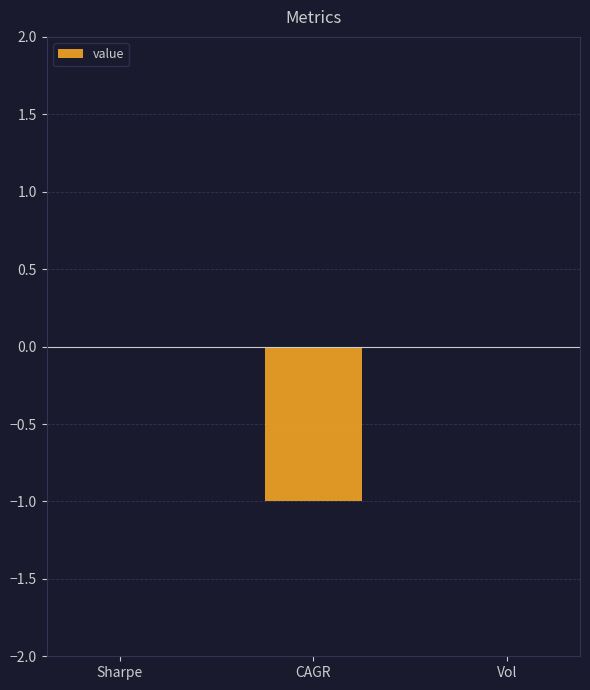

What is the approximate value at CAGR?

-1